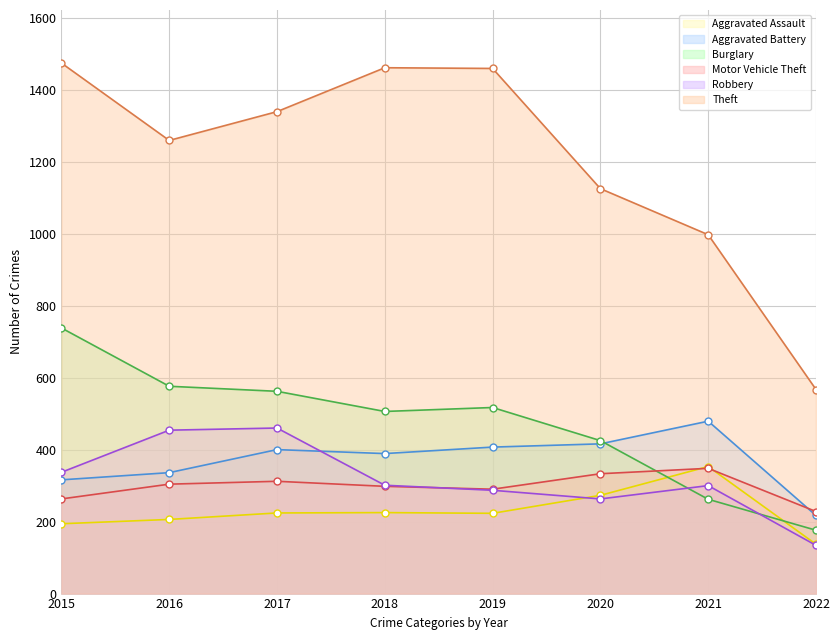

How many series are shown in this chart?

6